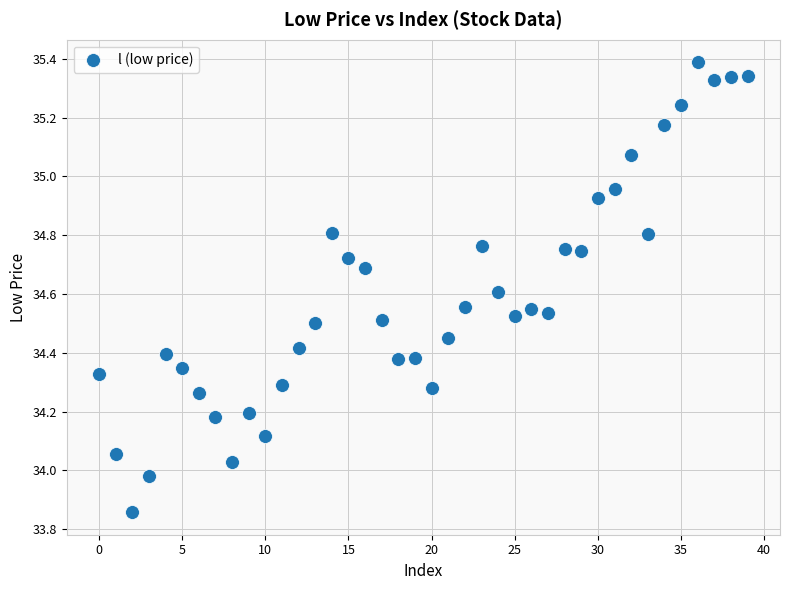

What is the range of Y values (max minus min)?

1.5